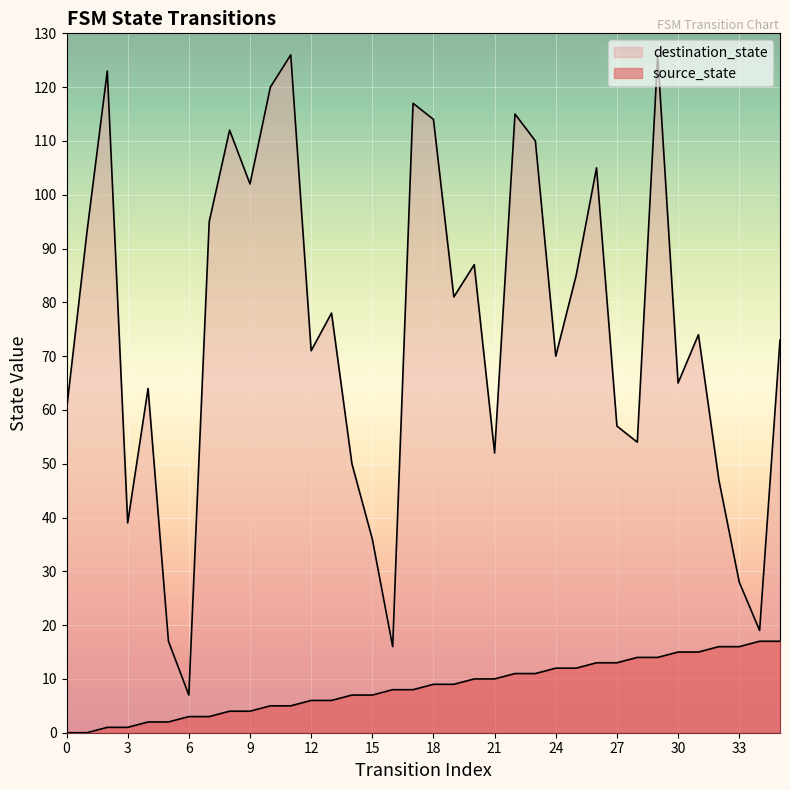

Where is source_state nearest to the value 8?

16